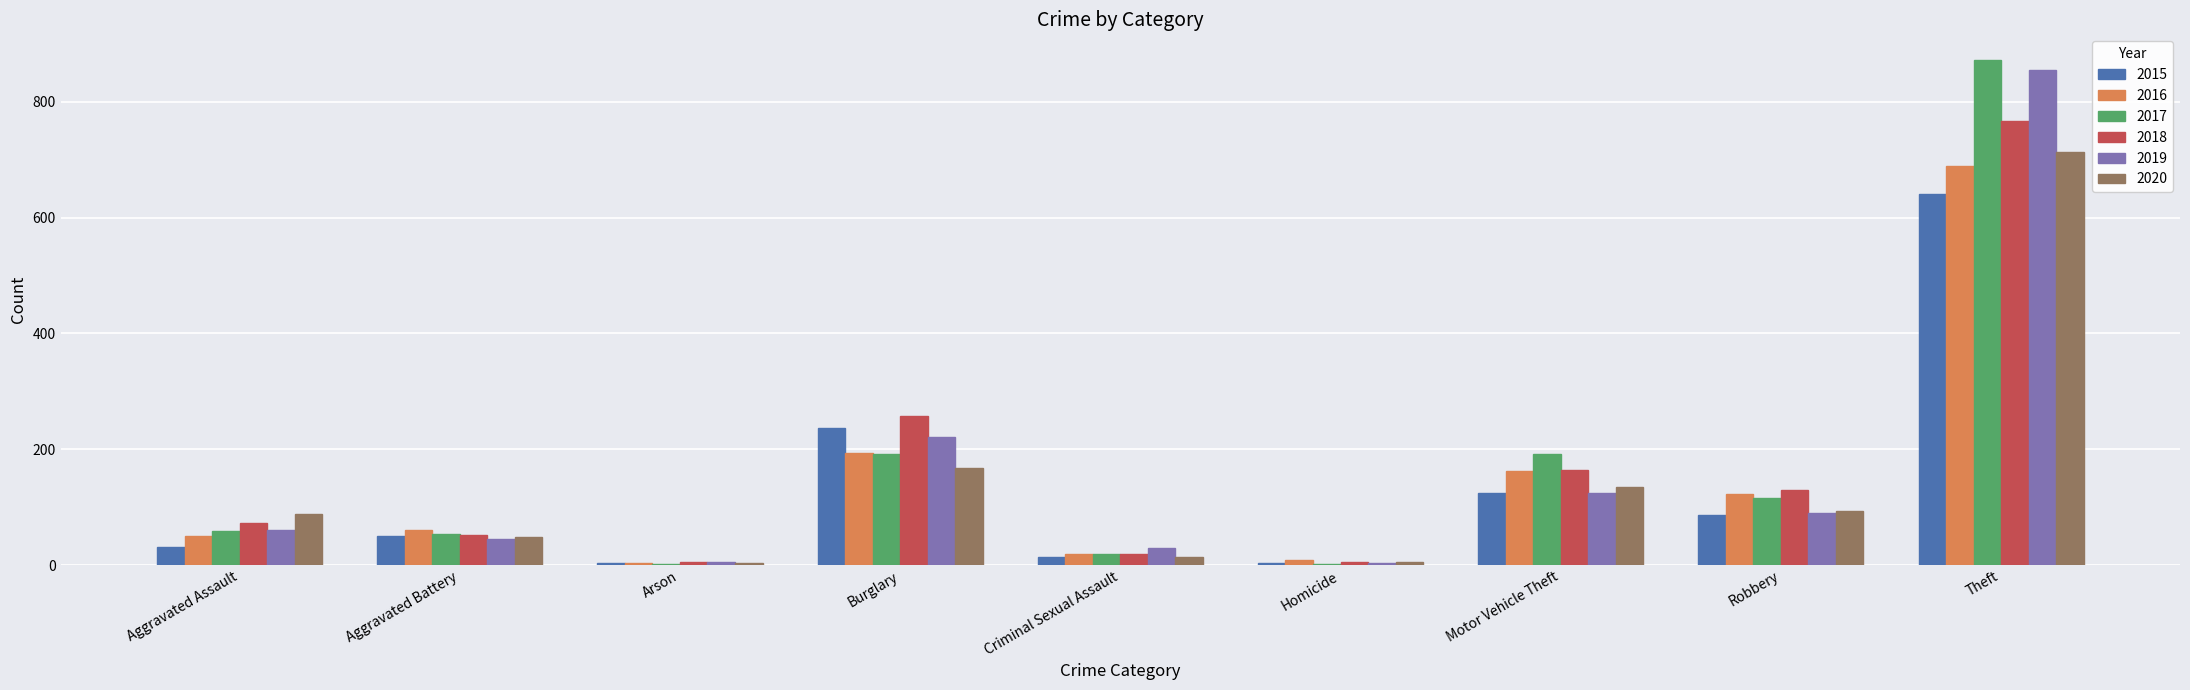

What is the total value across all series at Aggravated Assault?

361